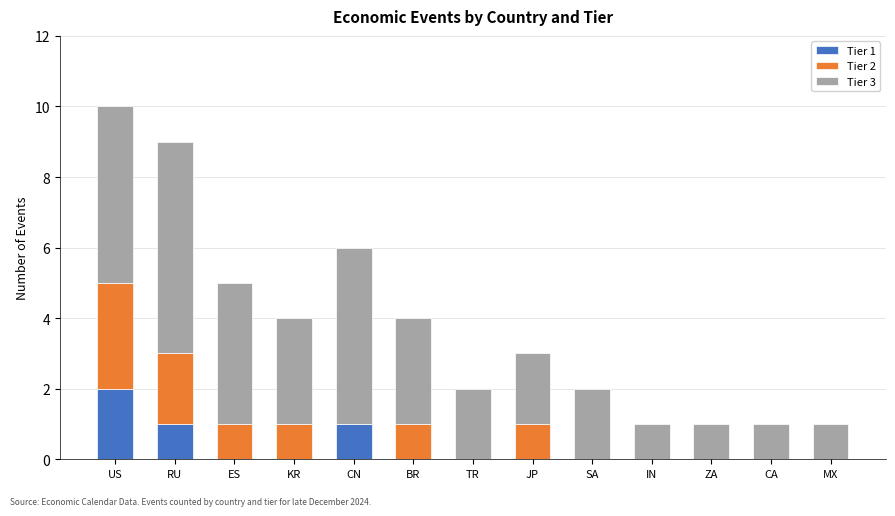

At which category is the sum across all series the highest?

US